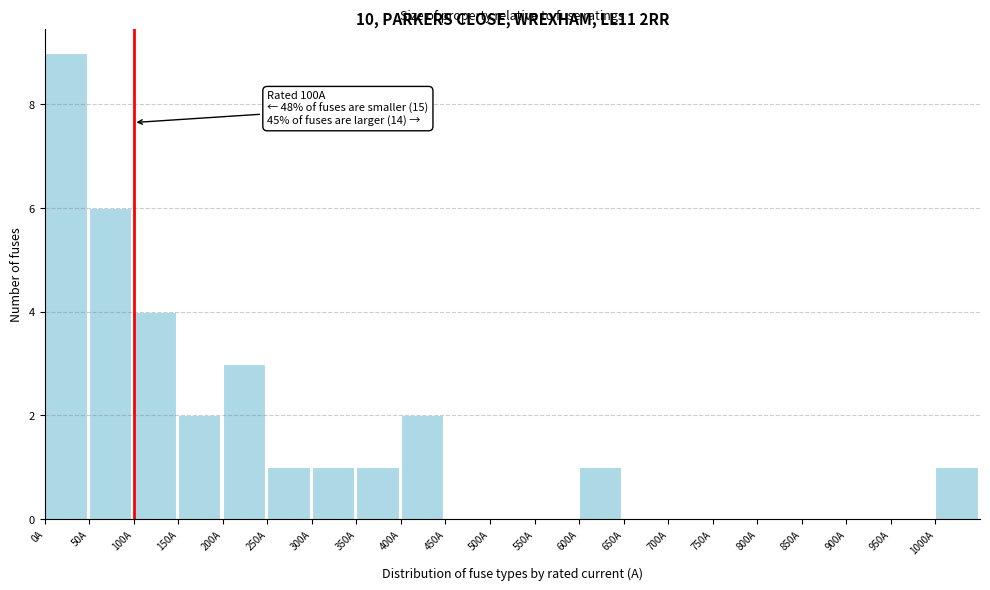

Which range on the x-axis has the tallest bar?

0 to 50